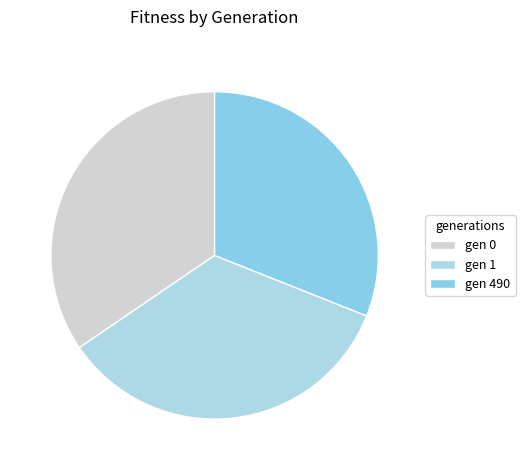

Rank the categories by value from lowest to highest.

gen 490, gen 1, gen 0